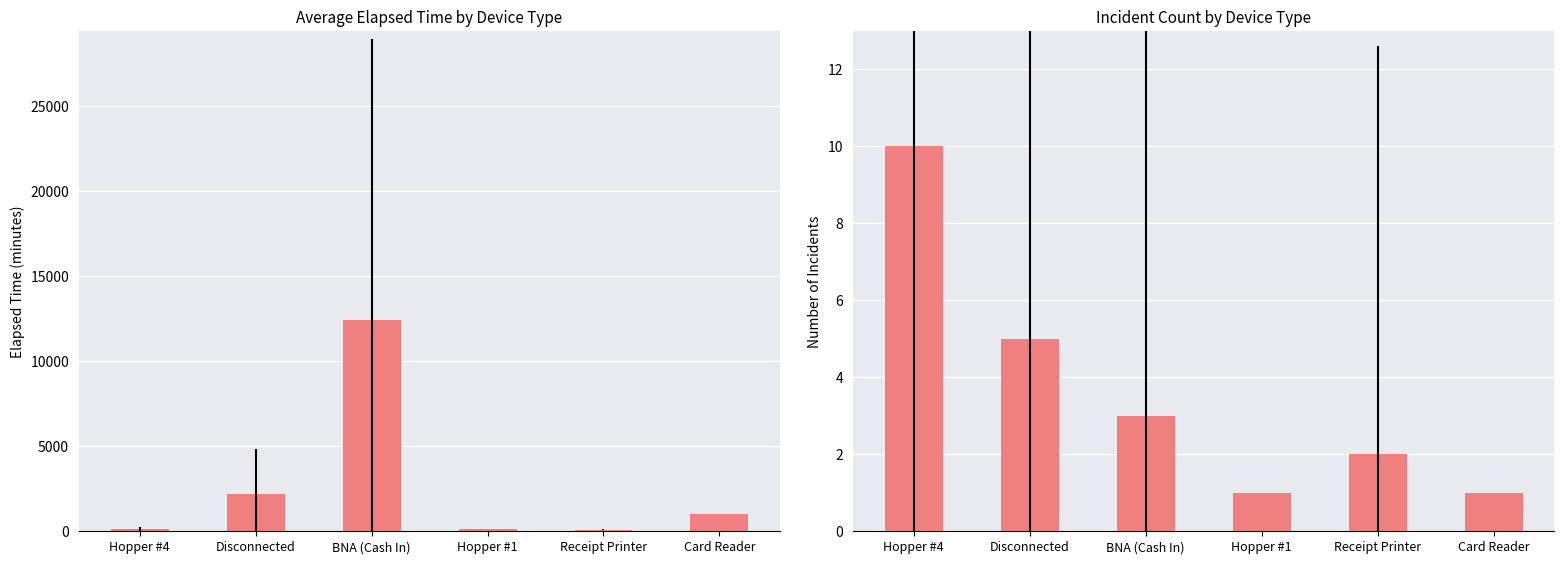

What is the difference between the Count of Incidents values at Hopper #4 and Disconnected?

5.0